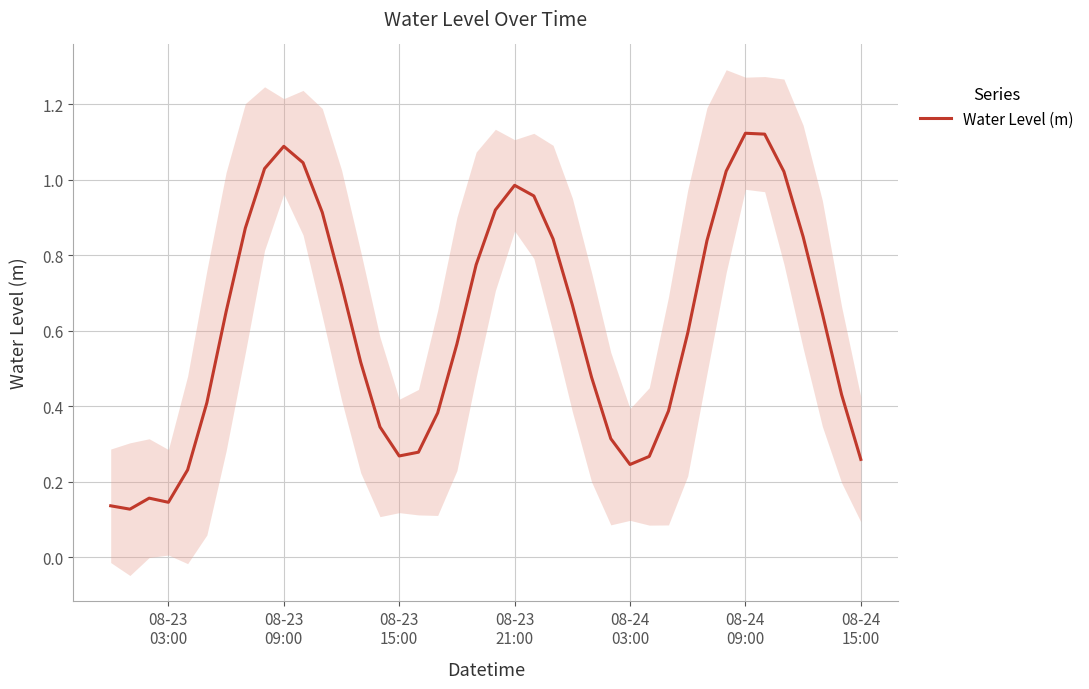

Does the chart have visible grid lines?

Yes